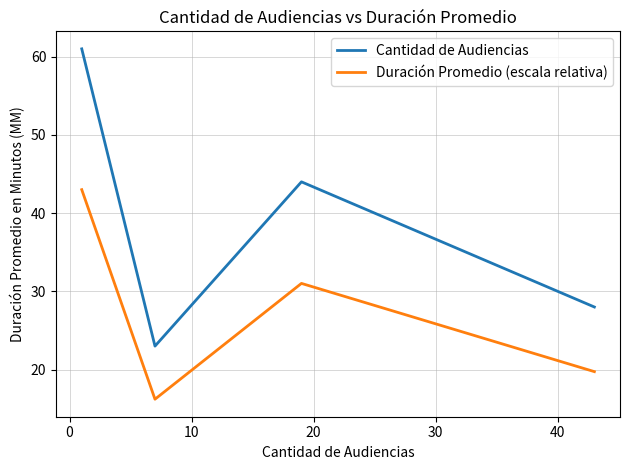

True or false: Cantidad de Audiencias and Duración Promedio (escala relativa) intersect in this chart.

False